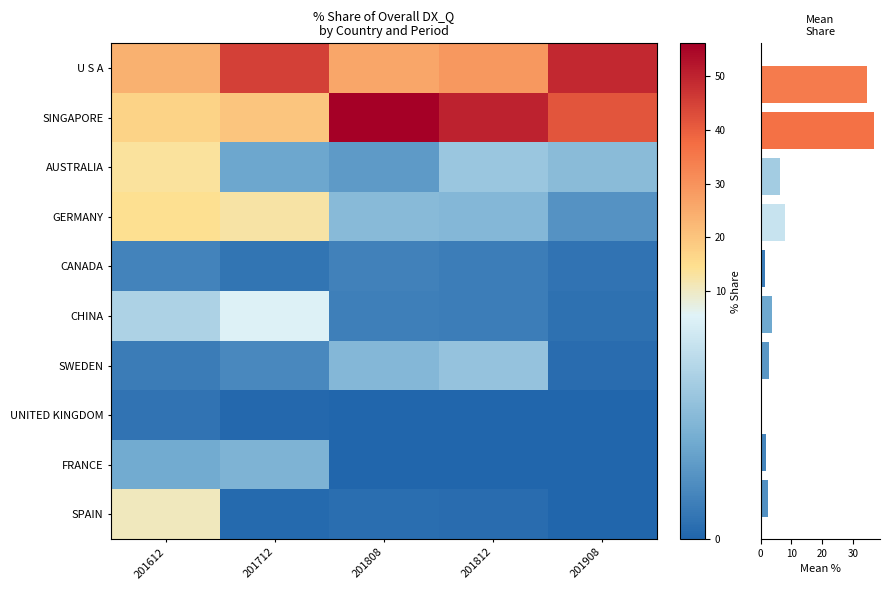

What is the sum of the CANADA values at 201808 and 201812?

3.0